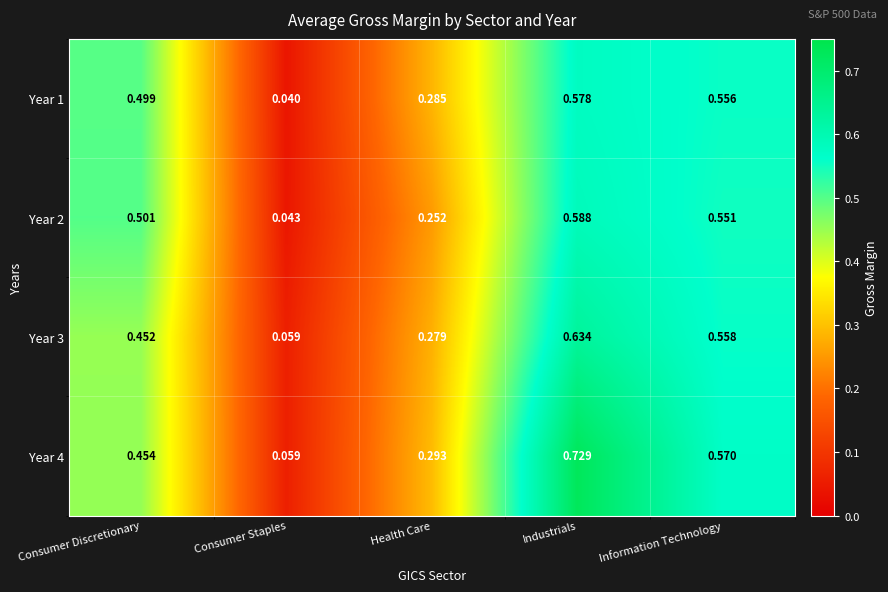

Which label corresponds to the smallest value in the chart?

Consumer Staples